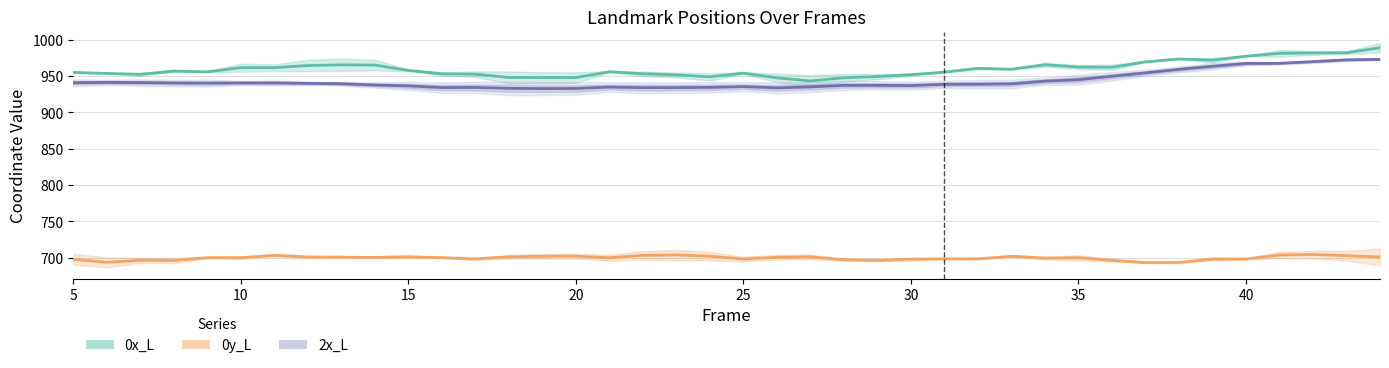

Where does the 2x_L series first go above 939?

5